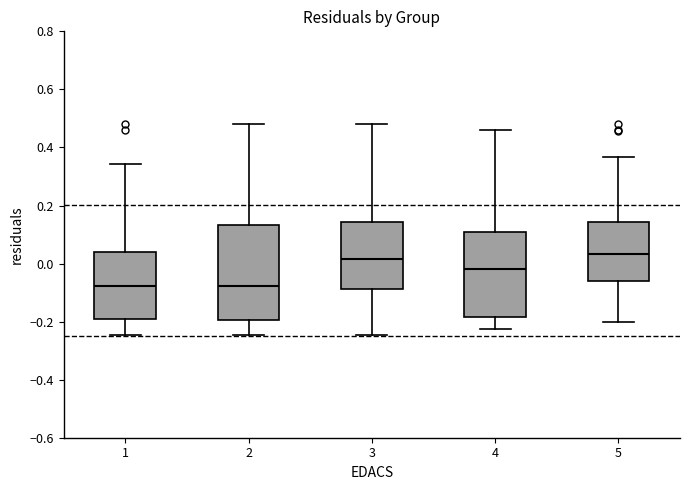

Comparing the boxes themselves (not the whiskers), which one is the tallest?

2